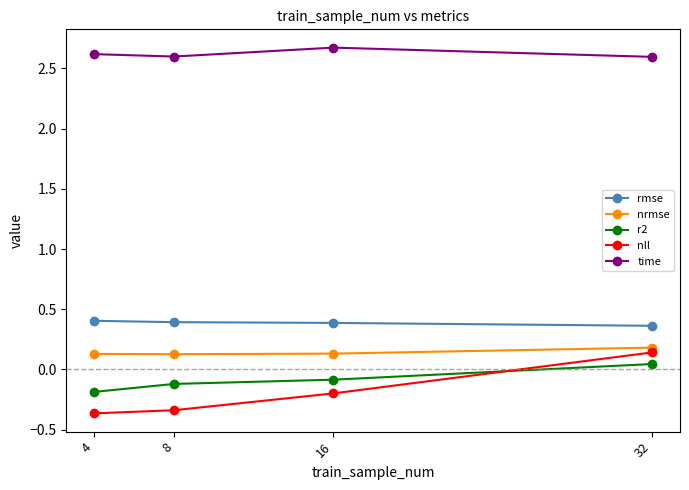

True or false: rmse and time intersect in this chart.

False